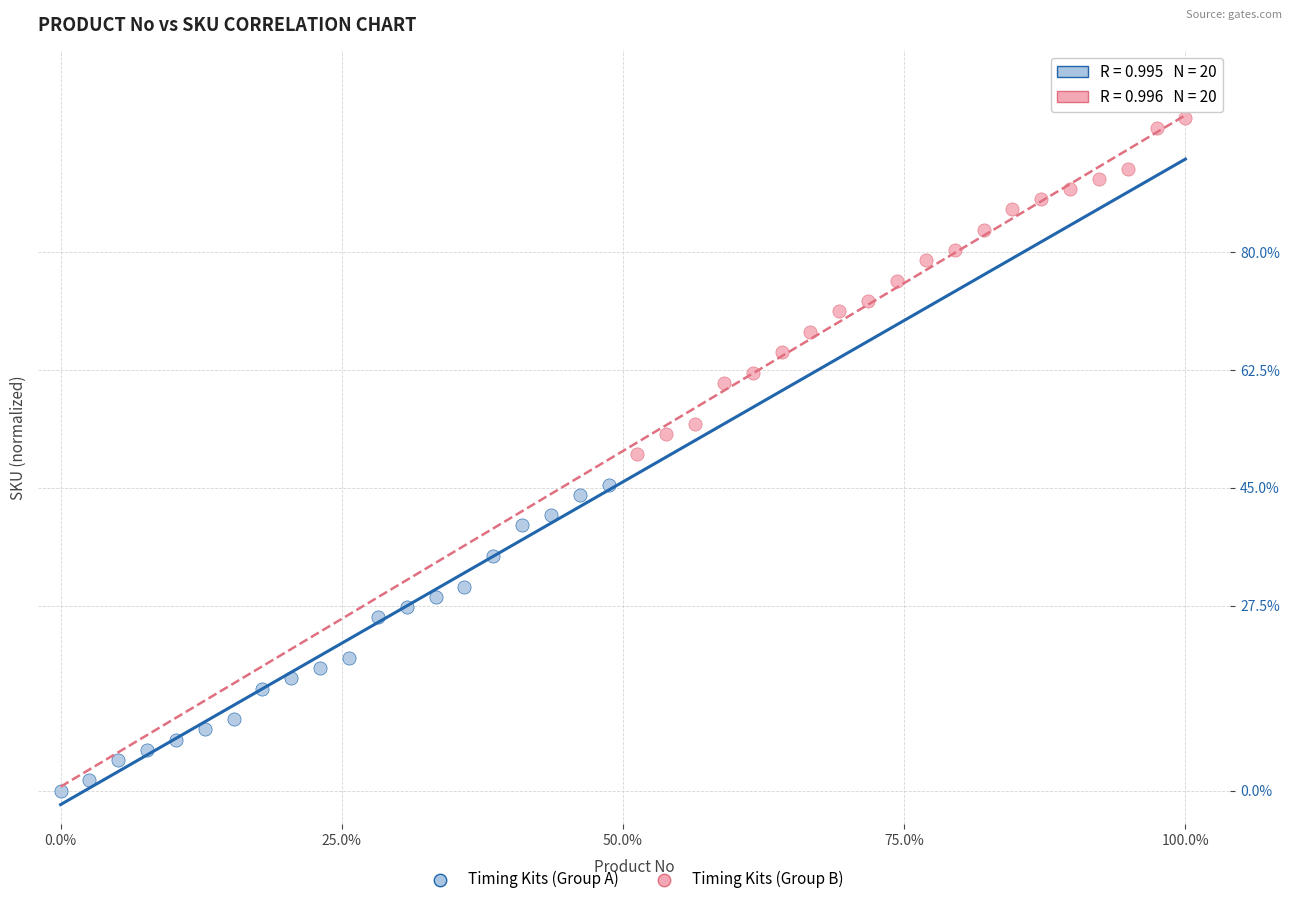

Which series reaches the maximum Y coordinate?

Timing Kits (Group B)